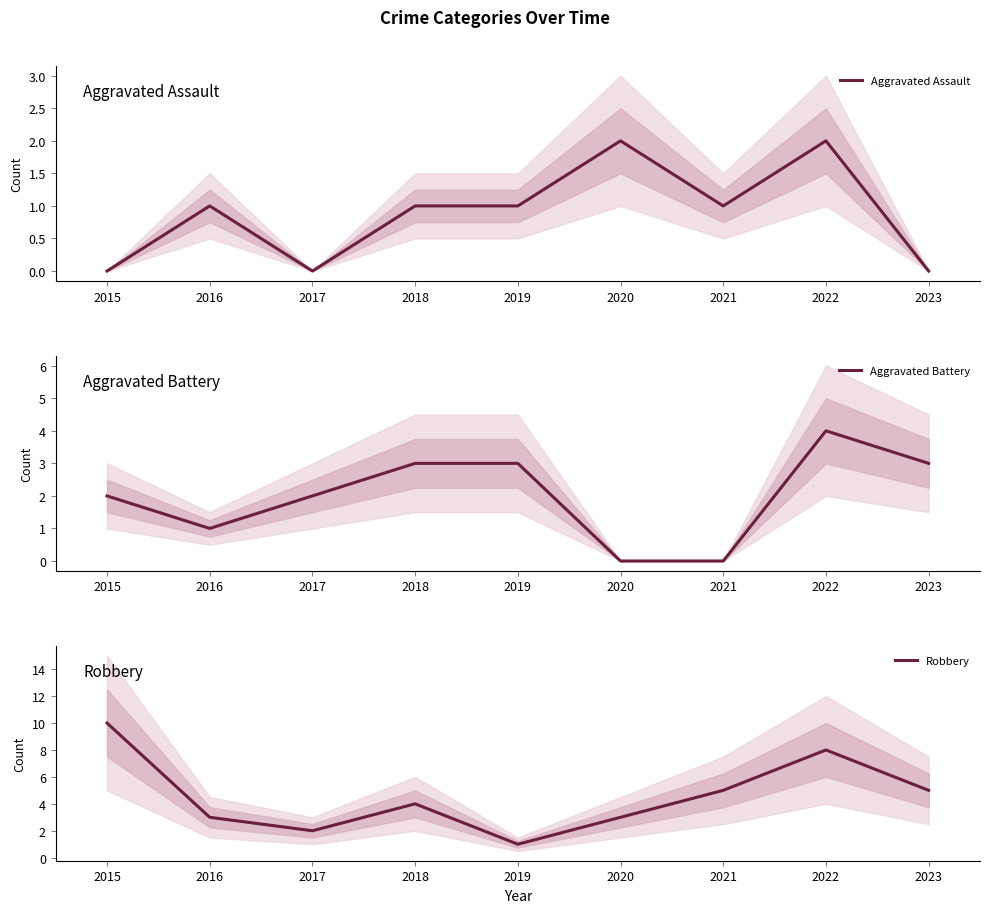

What is the difference between the Aggravated Battery values at 2023 and 2015?

1